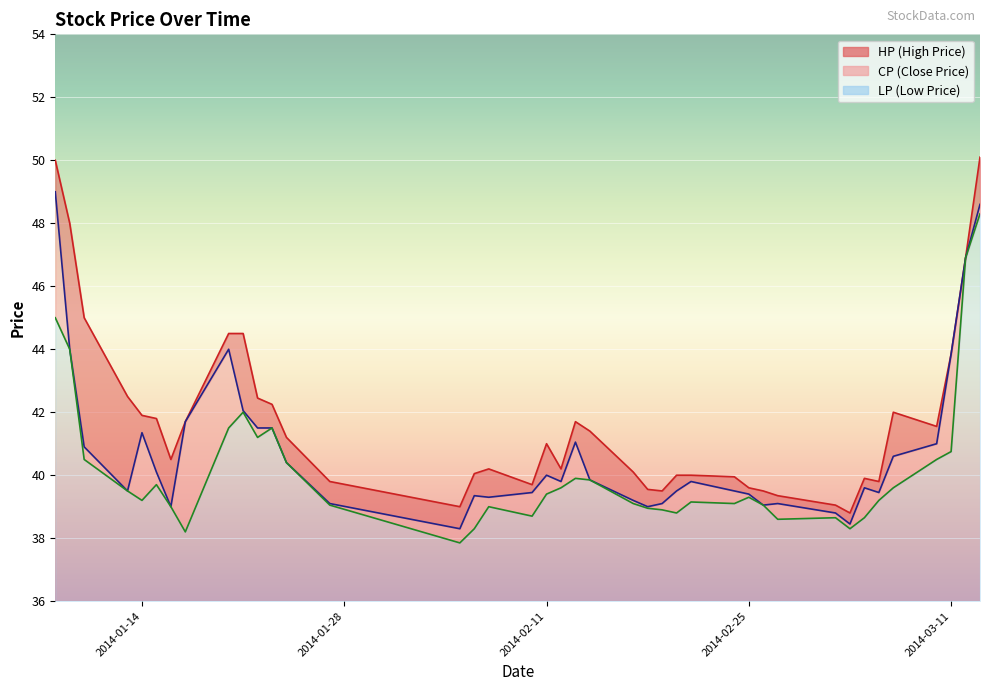

Which series has the widest spread of values?

HP